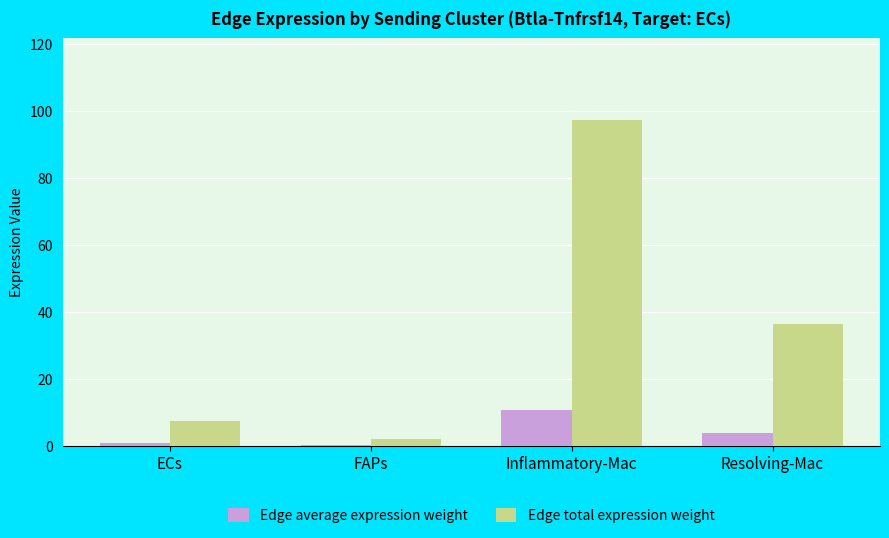

What is the sum of all Edge total expression weight values?

143.6